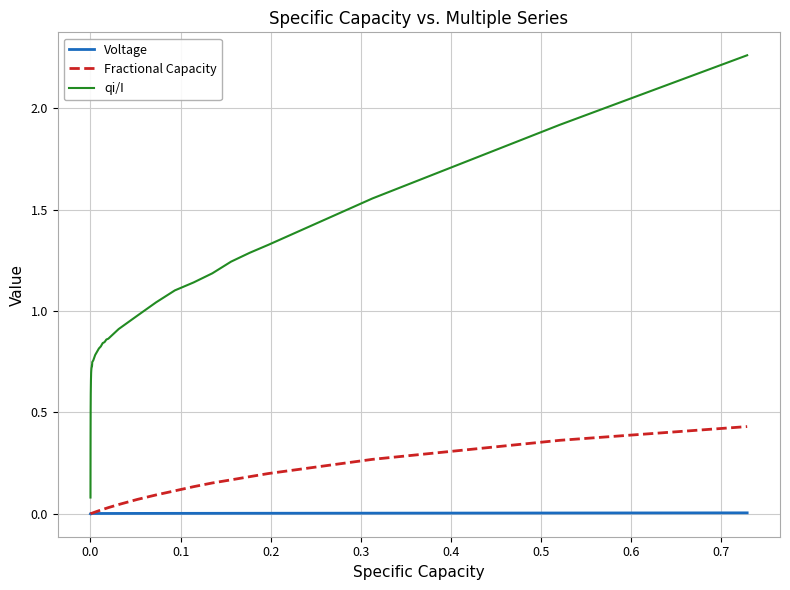

In Voltage, how many points are lower than both neighbors (excluding endpoints)?

1